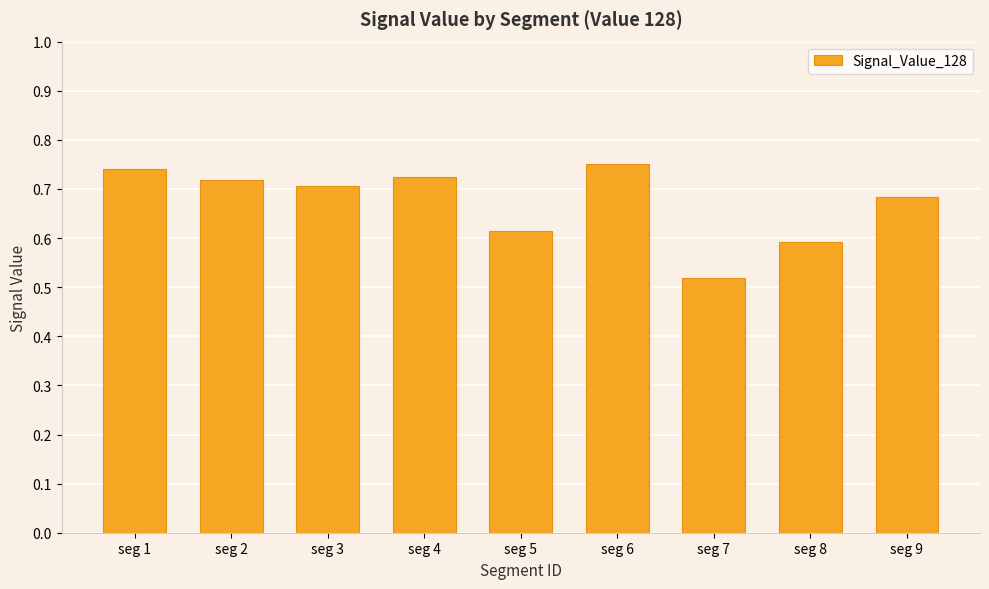

Between seg 2 and seg 5, which is larger?

seg 2